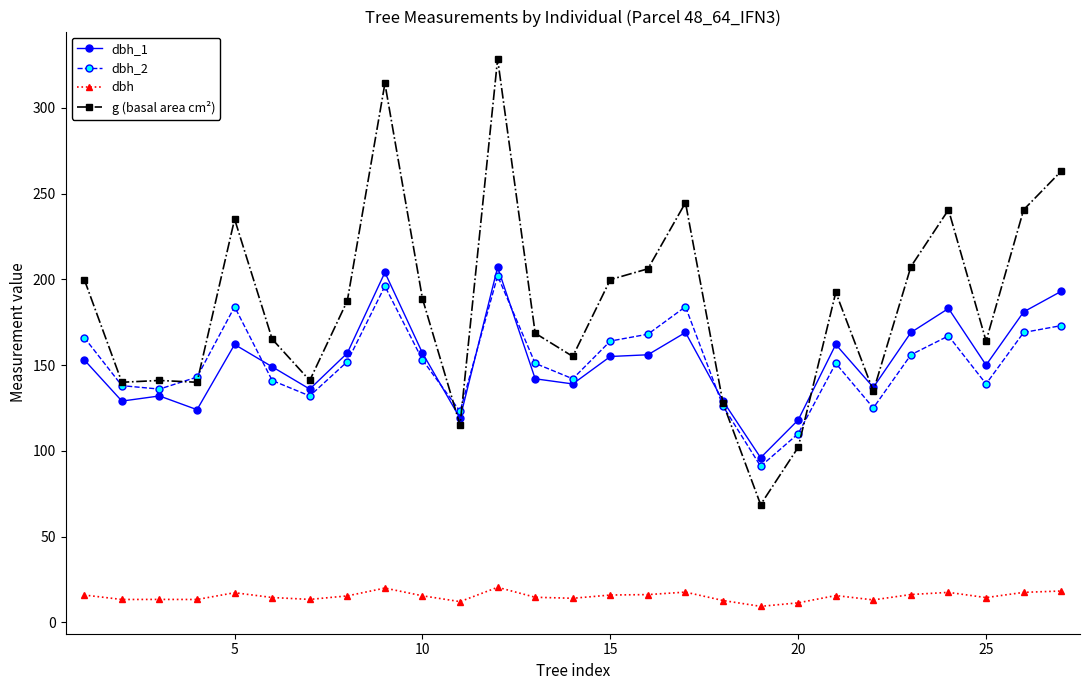

What is the greatest value displayed?

328.5